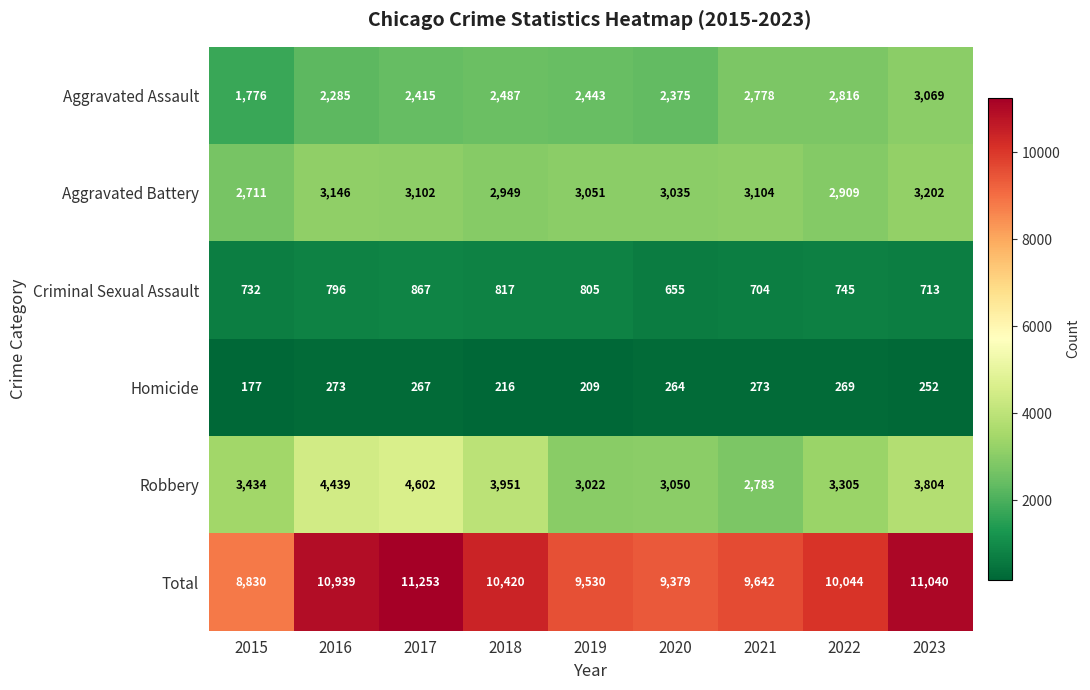

At how many categories does at least one series exceed 5834?

9